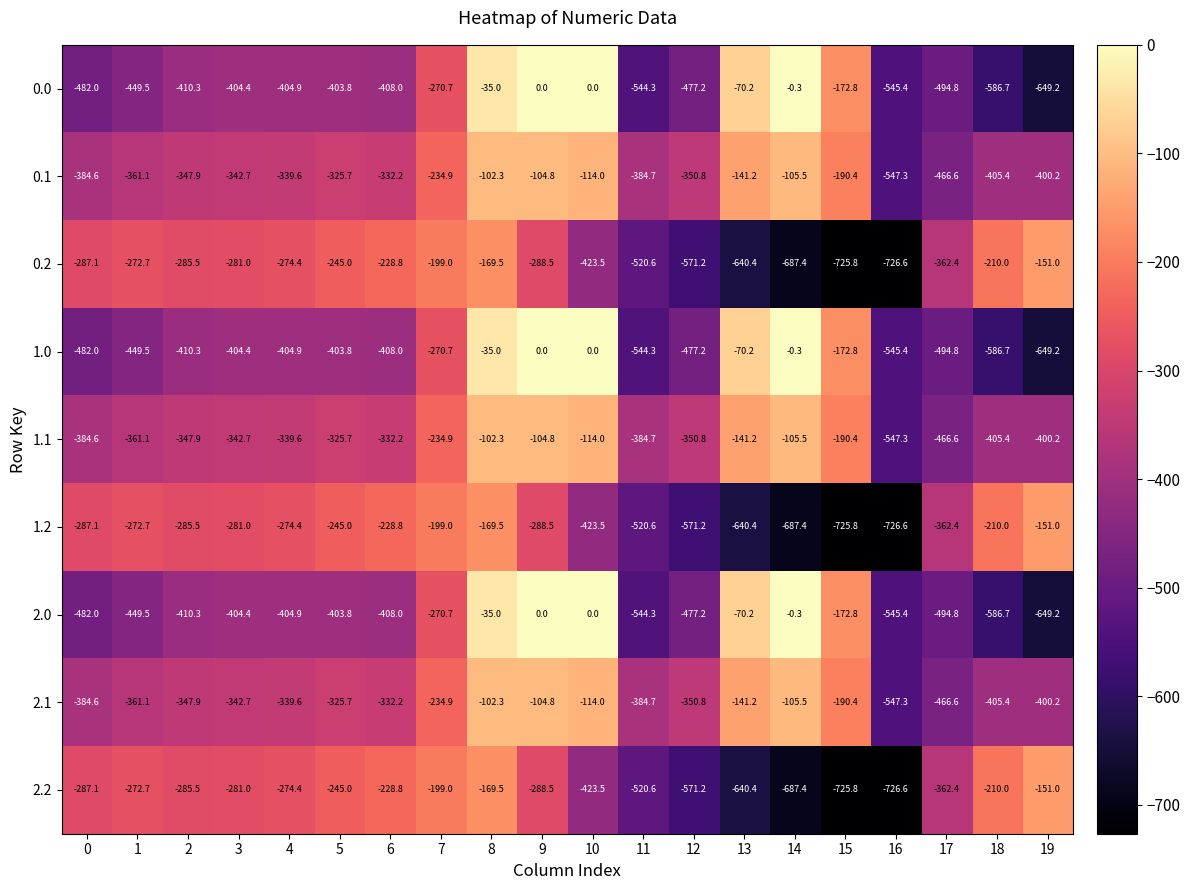

What is the difference between the highest and lowest values at 14?

687.1